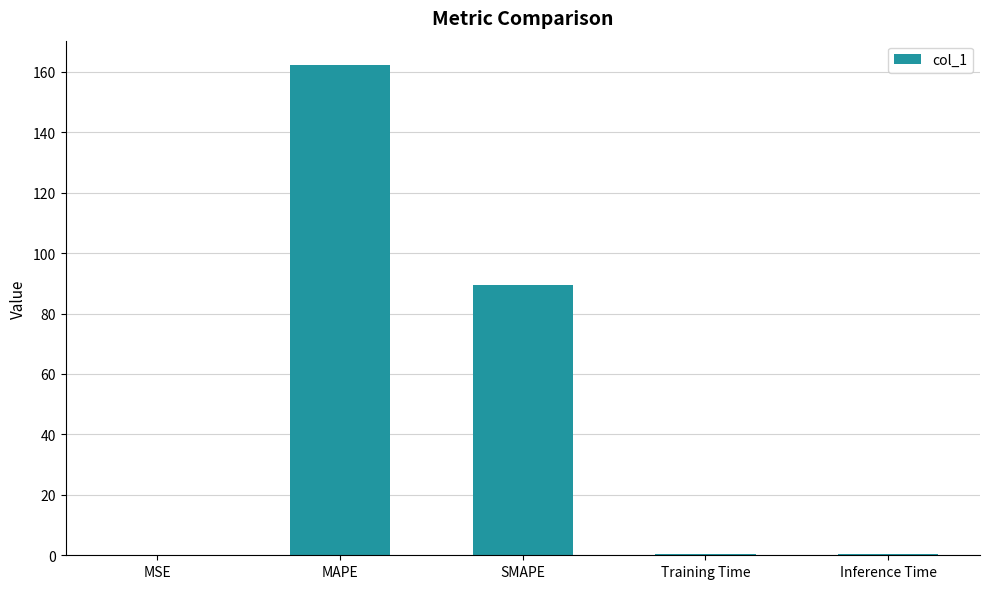

What is the difference between the values at Inference Time and MAPE?

161.8